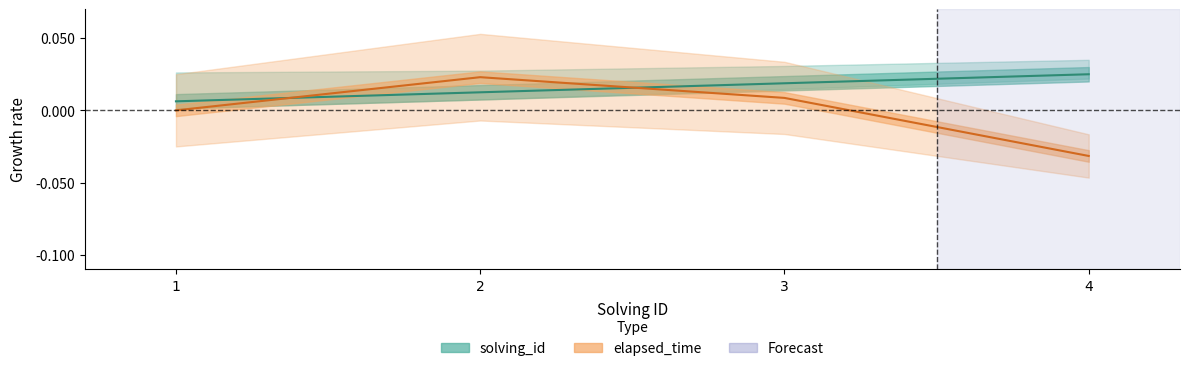

How many values in elapsed_time are above zero?

2